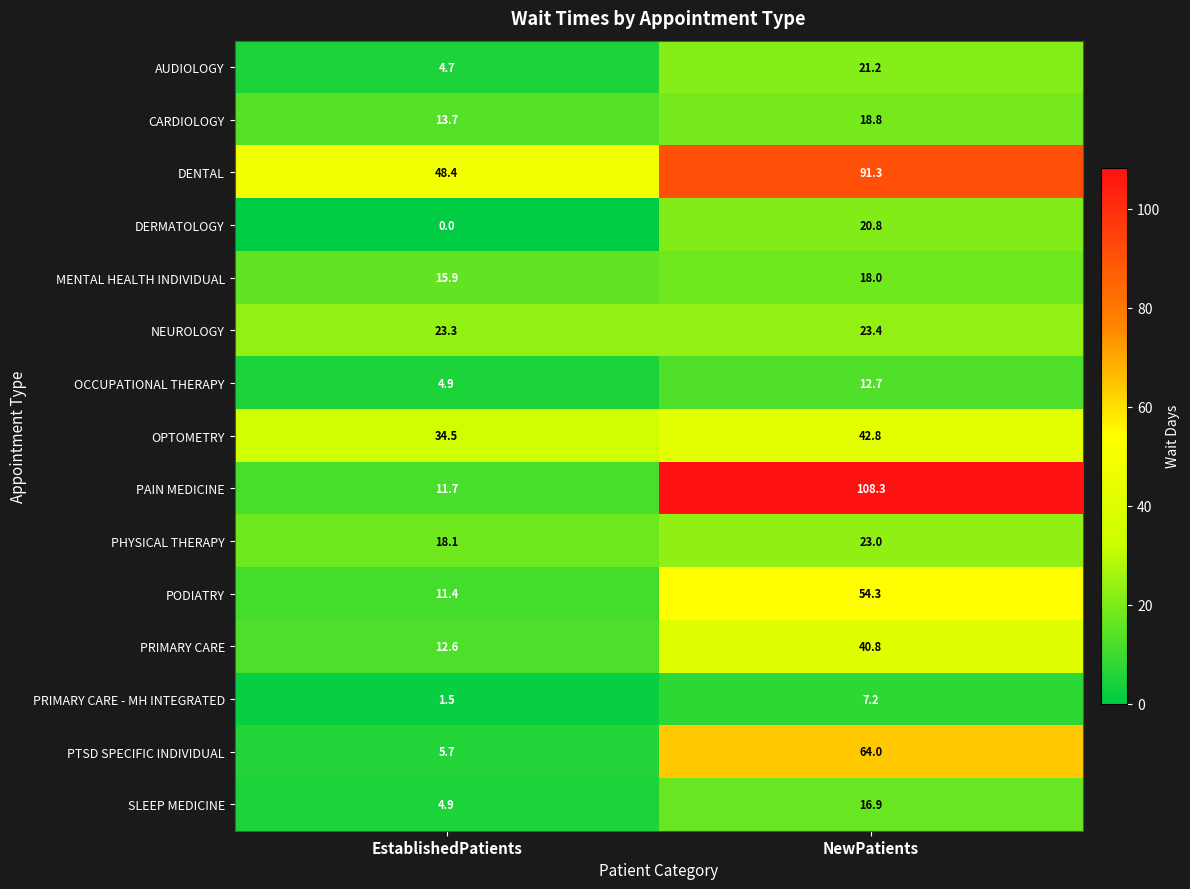

Which series changed the most between EstablishedPatients and NewPatients?

PAIN MEDICINE